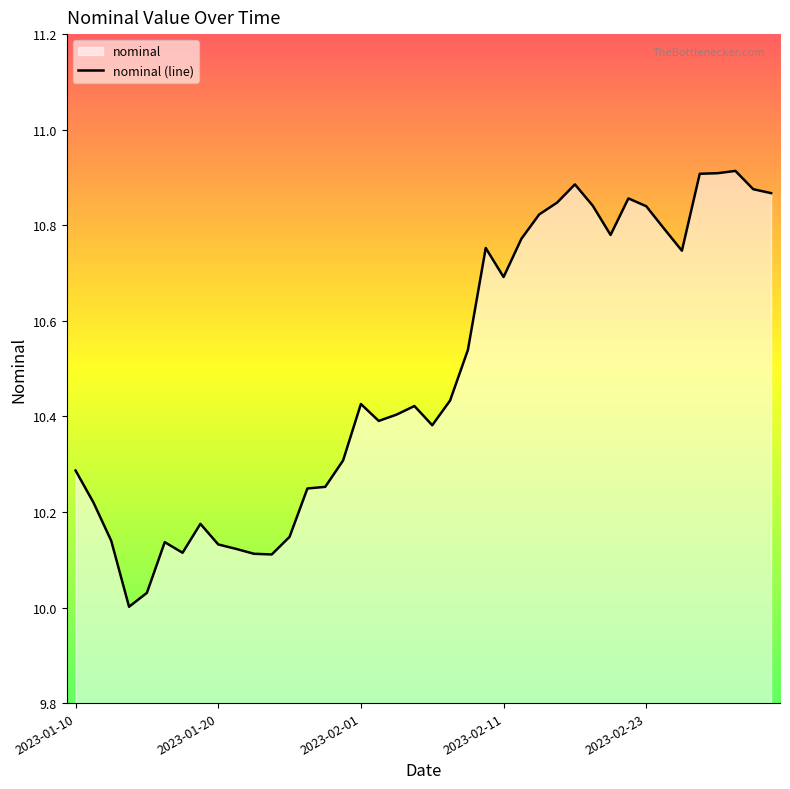

What is the difference between the maximum and minimum values?

0.9